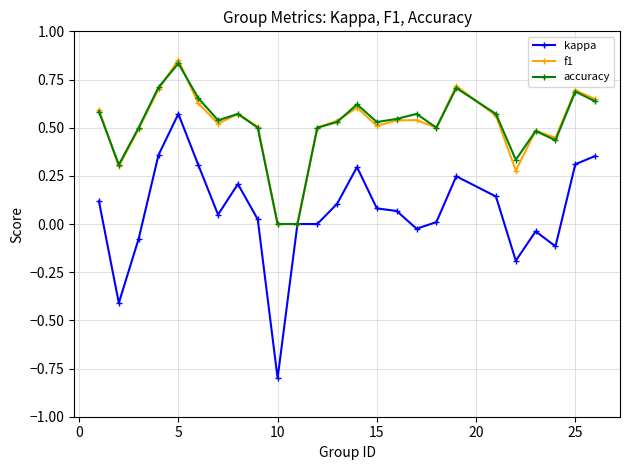

Which series has the largest range (max minus min)?

kappa